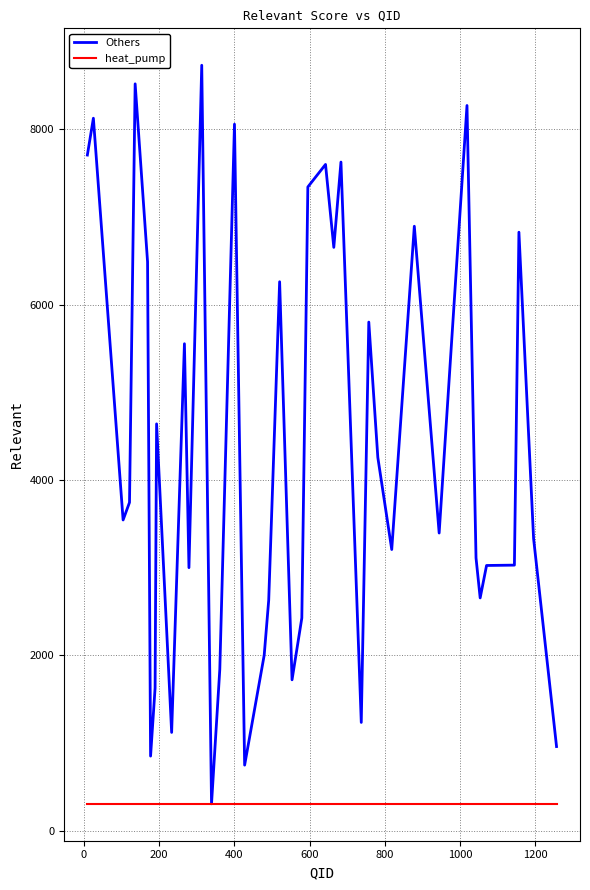

Which series has the largest range (max minus min)?

Others